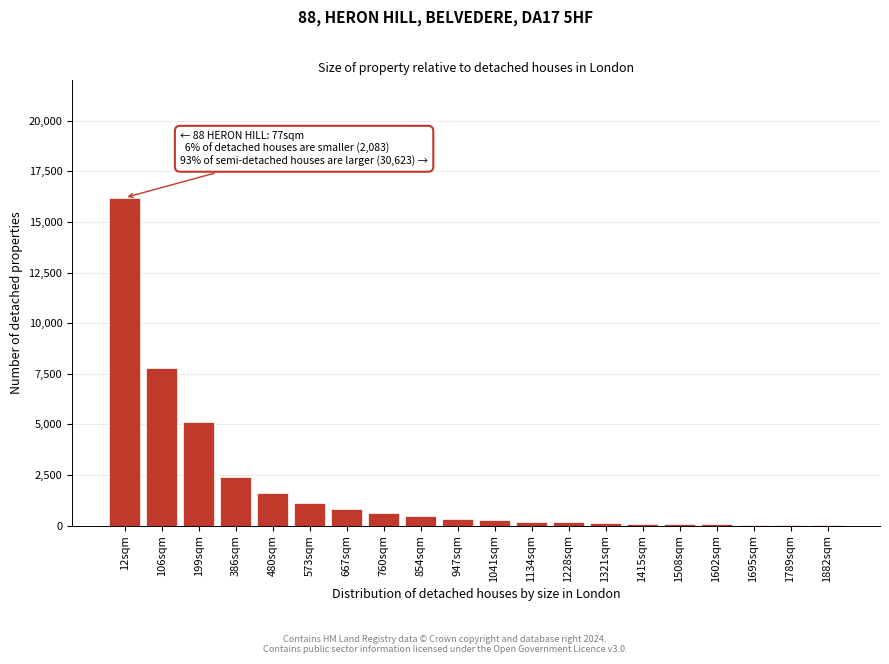

Which category has the highest value across all series?

12sqm